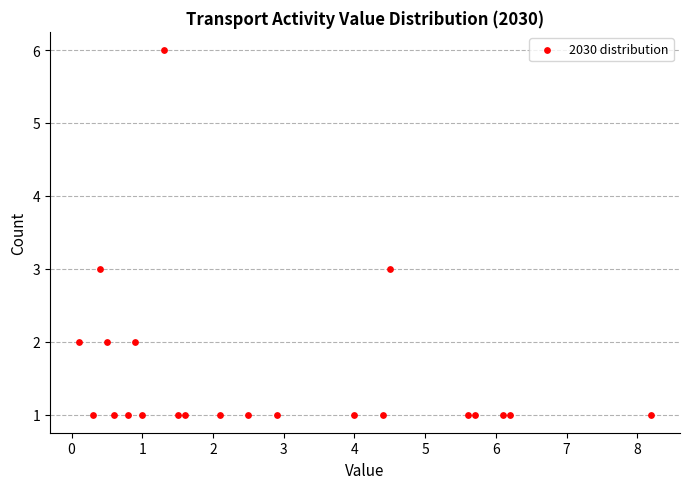

What is the range of Y values (max minus min)?

5